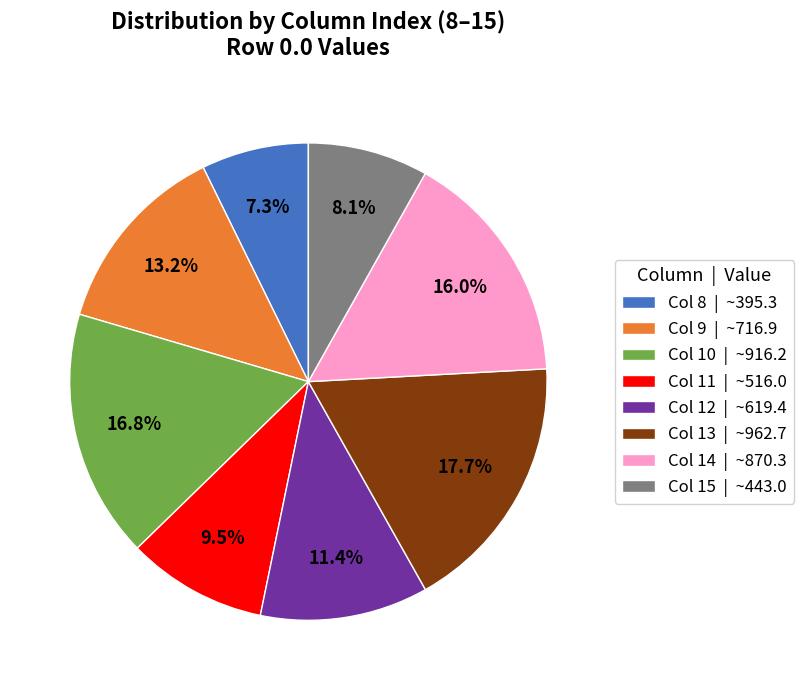

Which category has the biggest portion of the pie?

Col 13 | ~962.7